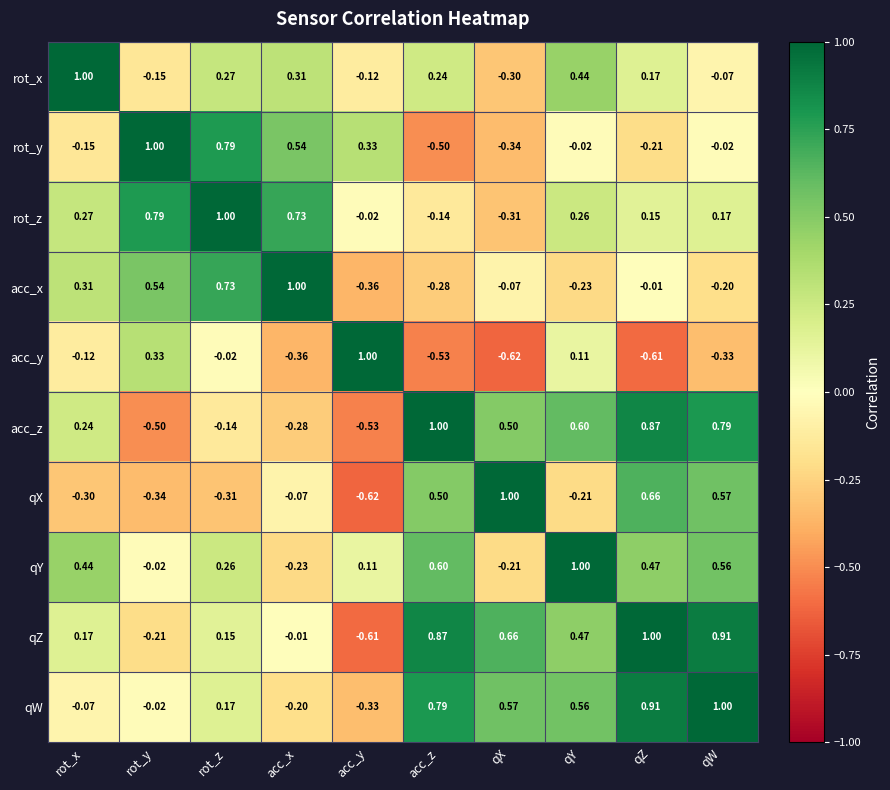

List the labels in order of qW value, smallest first.

acc_y, acc_x, rot_x, rot_y, rot_z, qY, qX, acc_z, qZ, qW